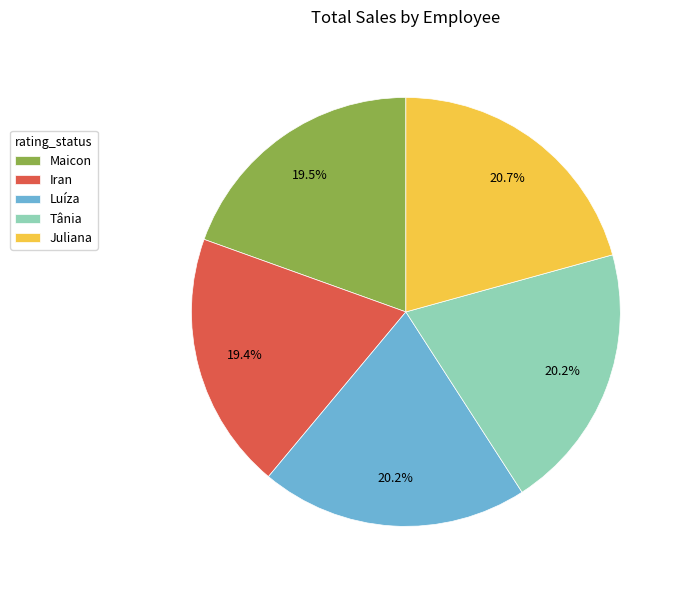

True or false: Iran accounts for 19% of the total.

True